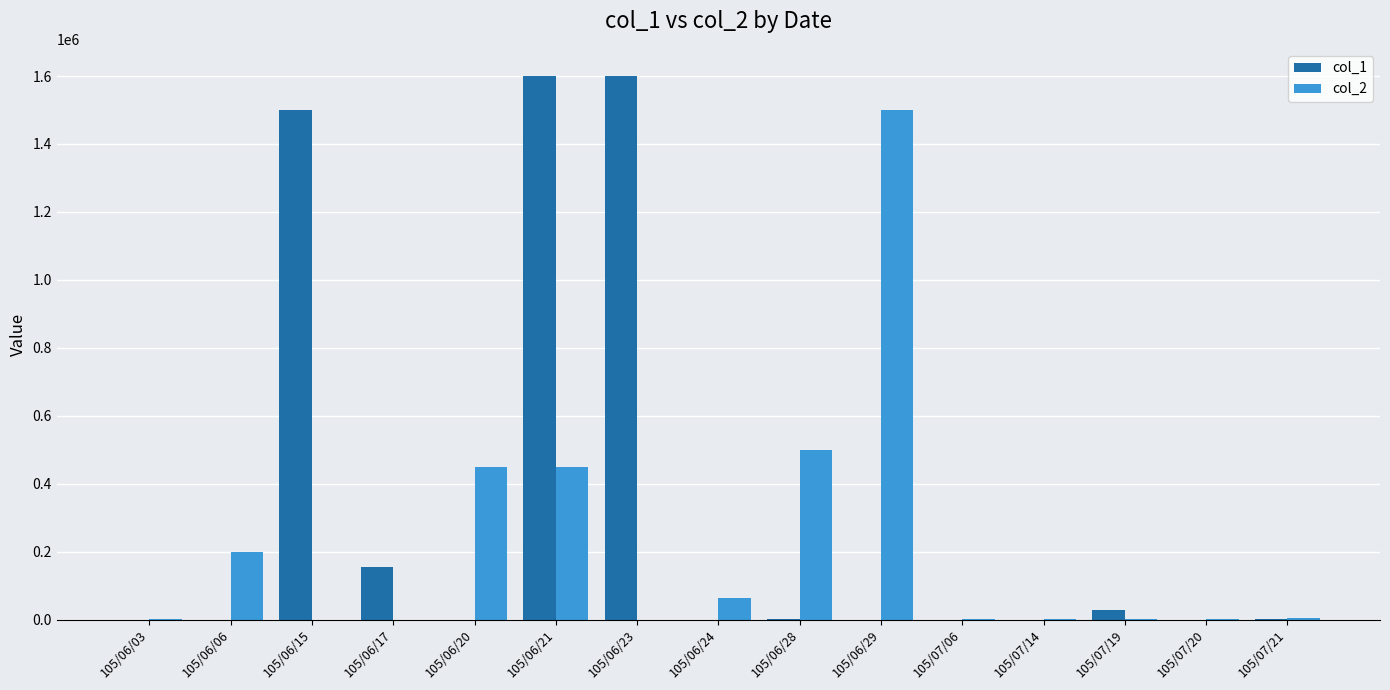

What are all the series names shown in the legend?

col_1, col_2